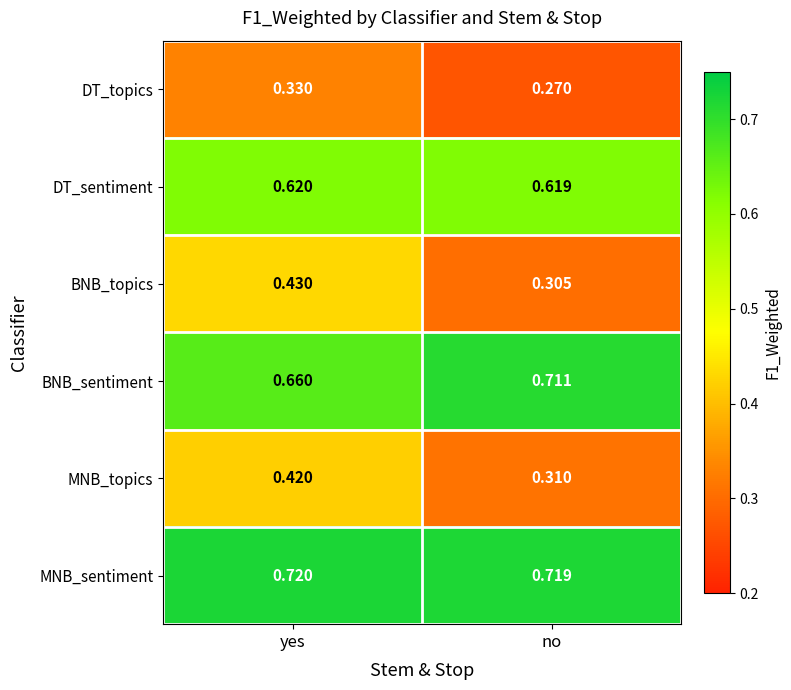

At which category does the chart reach its minimum across all series?

no